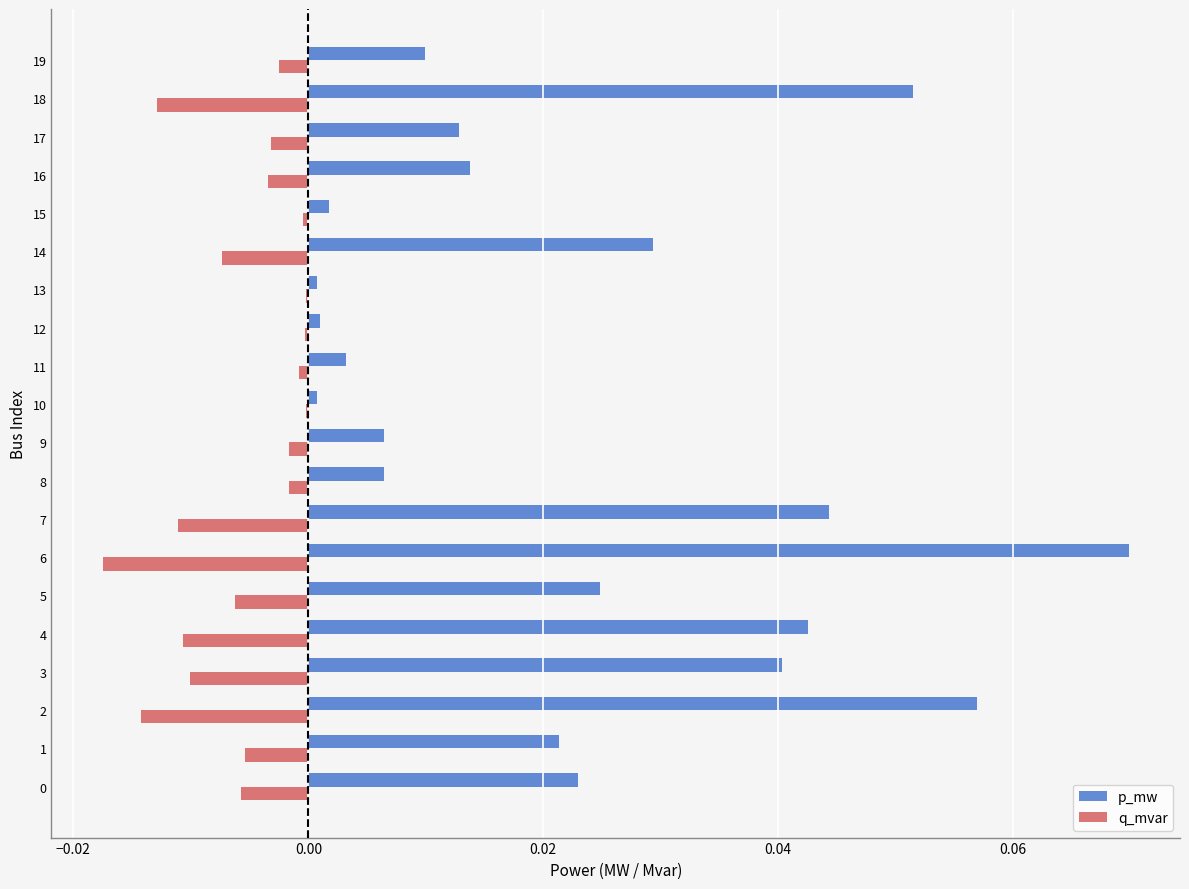

Count the number of categories in the chart.

20